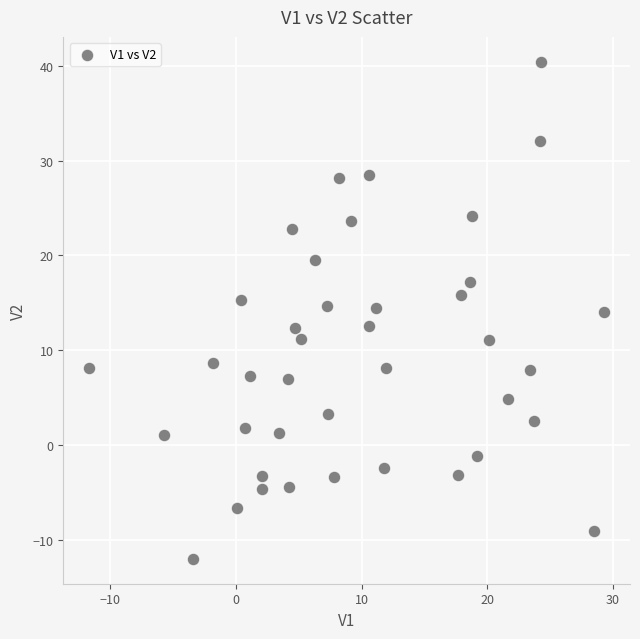

What is the range of X values (max minus min)?

41.0